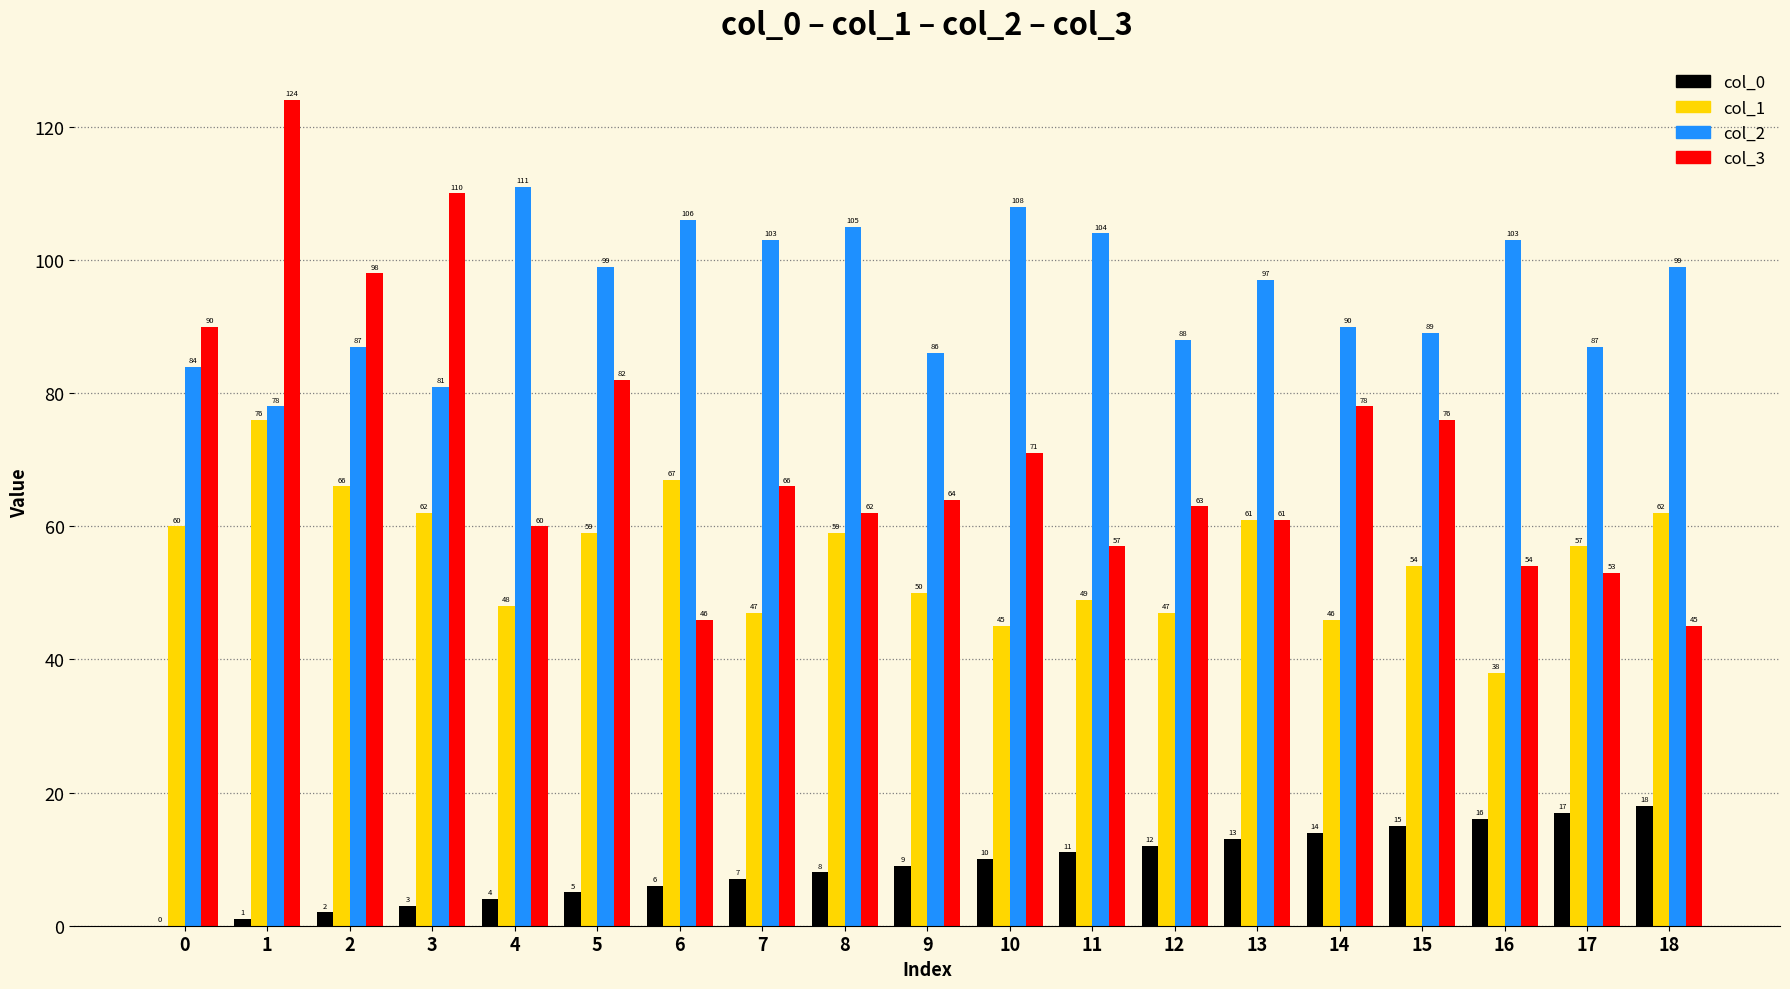

Reading left to right, what are all the values shown in this chart?

col_0: 0=0	1=1	2=2	3=3	4=4	5=5	6=6	7=7	8=8	9=9	10=10	11=11	12=12	13=13	14=14	15=15	16=16	17=17	18=18
col_1: 0=60	1=76	2=66	3=62	4=48	5=59	6=67	7=47	8=59	9=50	10=45	11=49	12=47	13=61	14=46	15=54	16=38	17=57	18=62
col_2: 0=84	1=78	2=87	3=81	4=111	5=99	6=106	7=103	8=105	9=86	10=108	11=104	12=88	13=97	14=90	15=89	16=103	17=87	18=99
col_3: 0=90	1=124	2=98	3=110	4=60	5=82	6=46	7=66	8=62	9=64	10=71	11=57	12=63	13=61	14=78	15=76	16=54	17=53	18=45